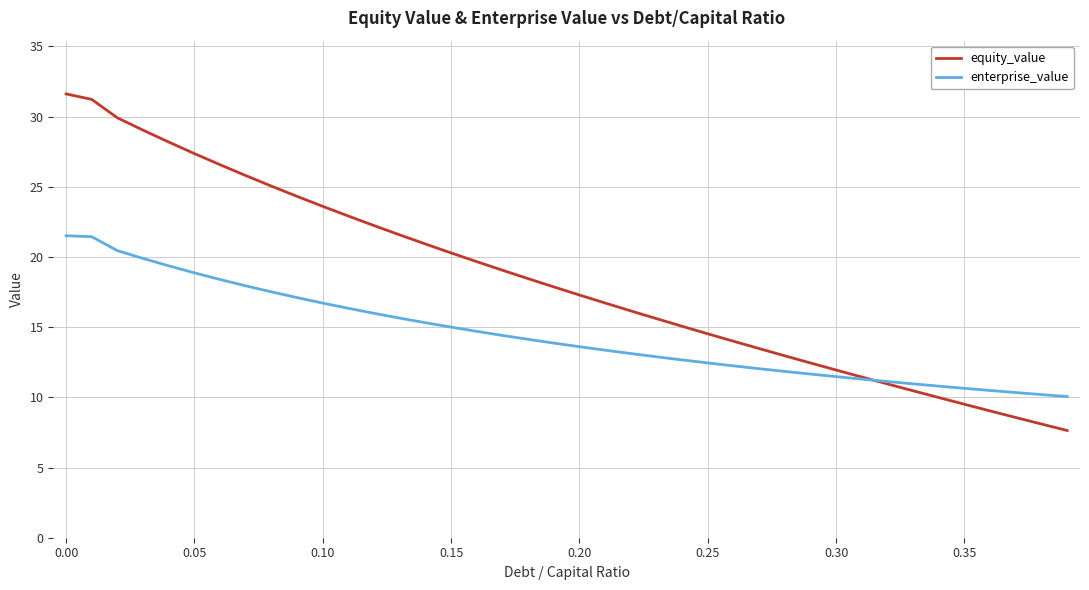

Is this an area chart (filled region under the line)?

No